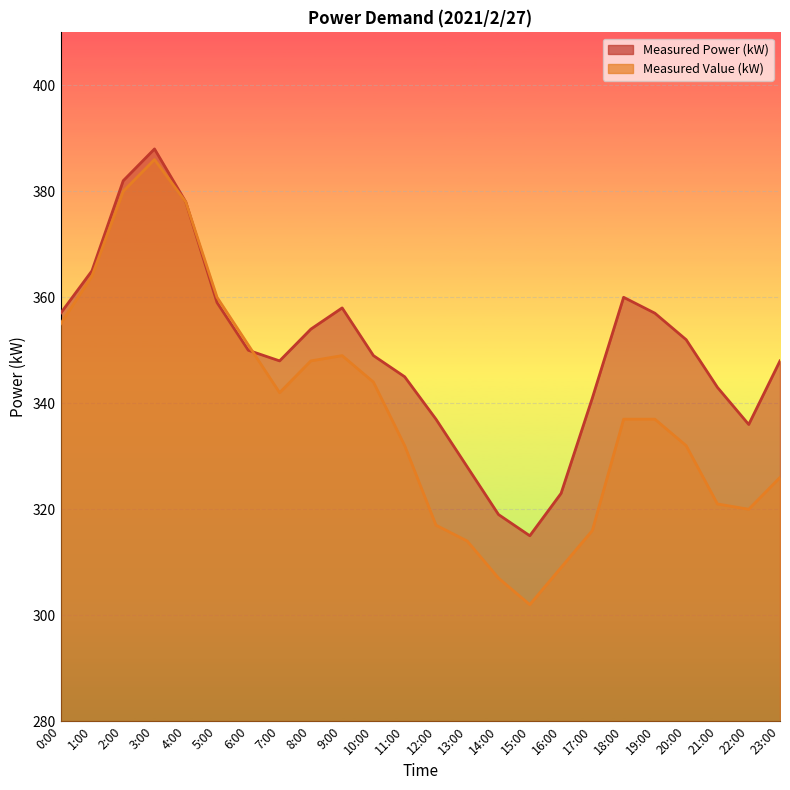

Is it true that Measured Power (kW) equals 357 at 0:00?

True